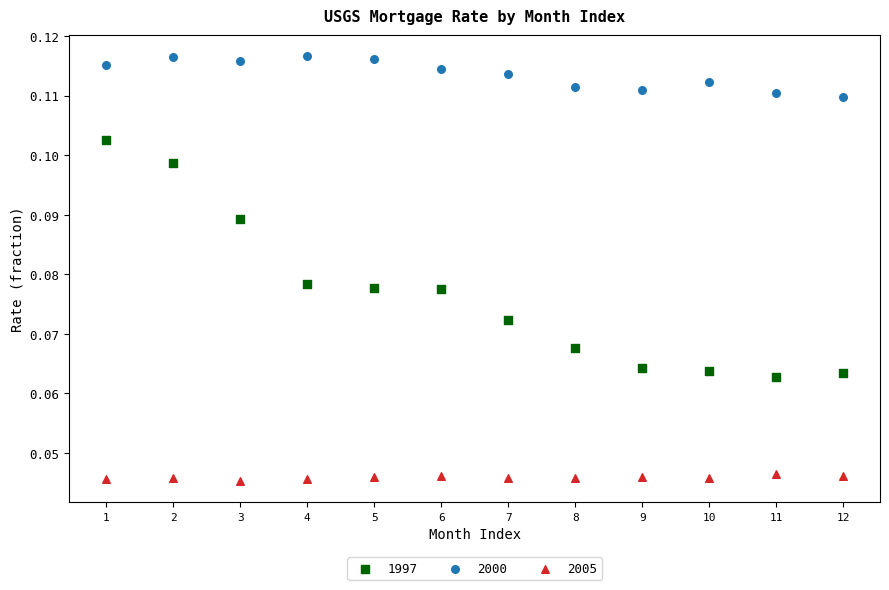

Which series contains the highest Y value?

2000